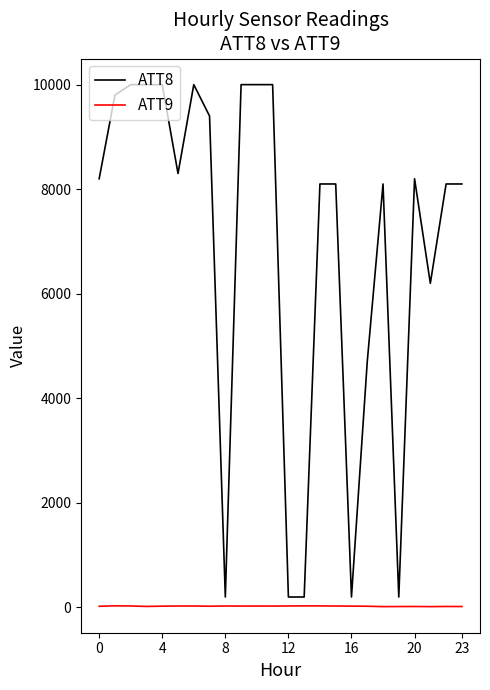

Which series has the widest spread of values?

ATT8